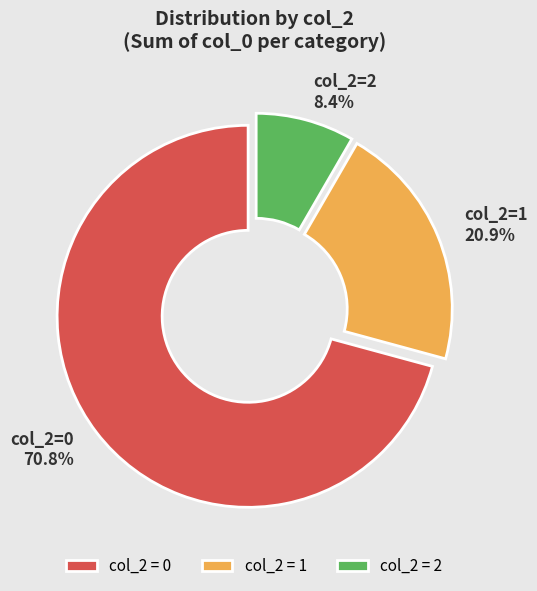

How many slices are in this pie chart?

3